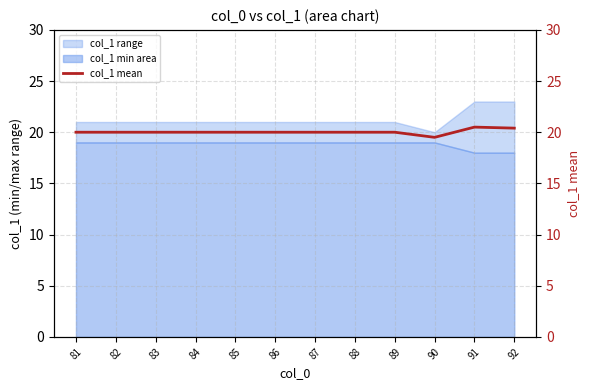

The col_1 min area series shows 19 at 81. True or false?

True